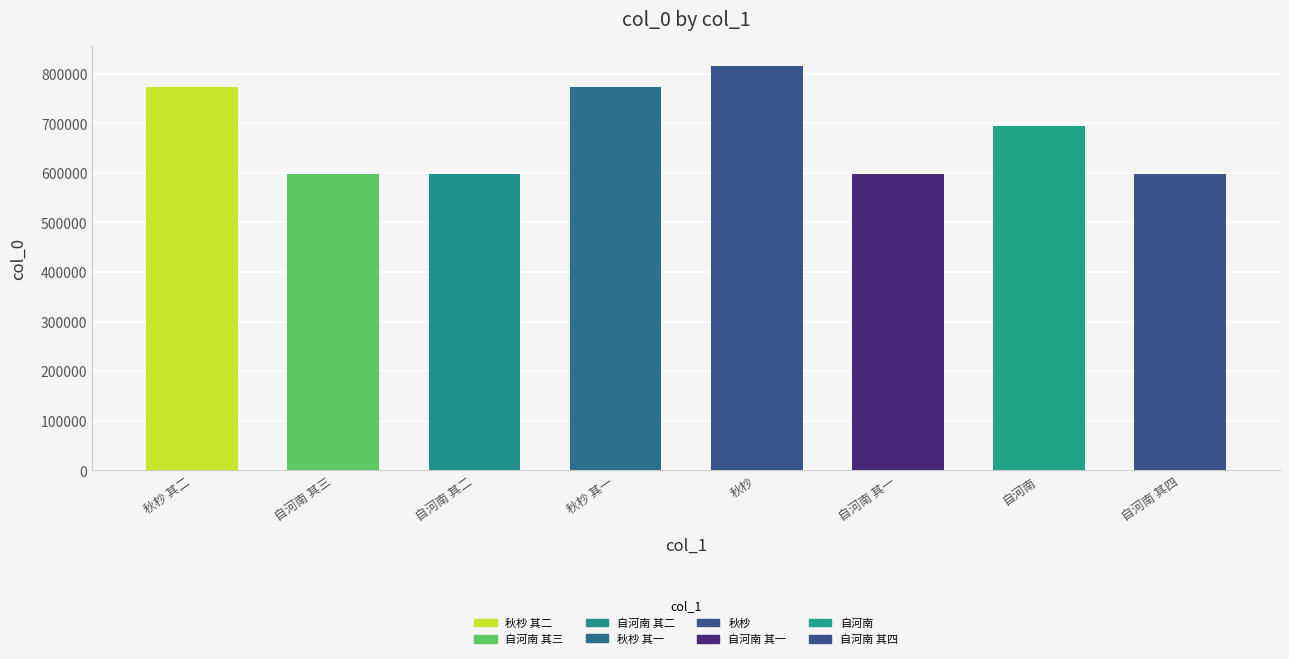

Approximately how many times larger is the value at 自河南 compared to 自河南 其三?

1.2